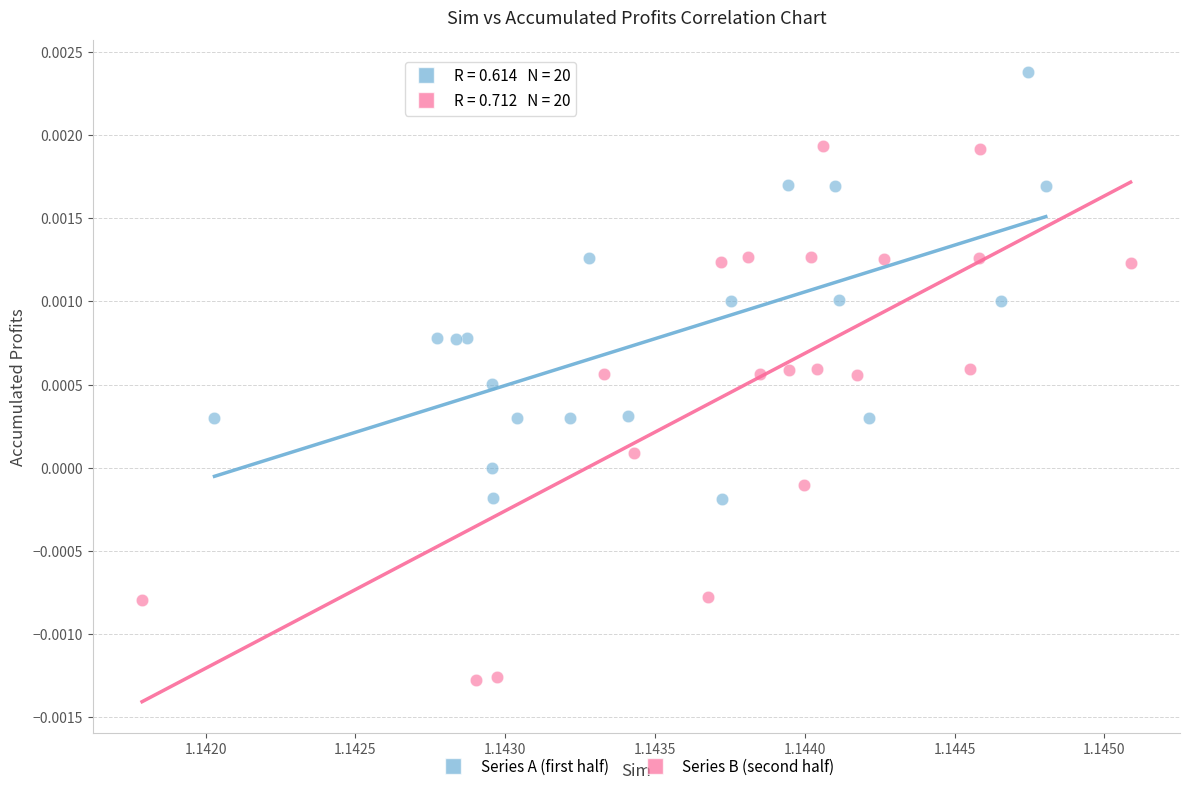

Which series reaches the minimum Y coordinate?

Series B (second half)